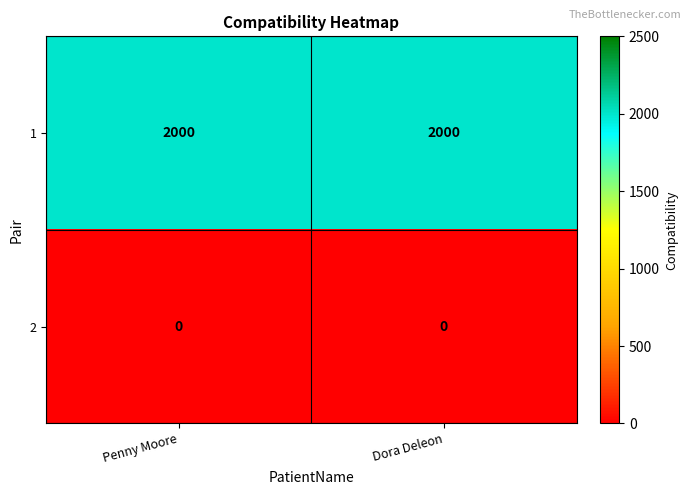

What is the lowest value of the 1 series?

2000